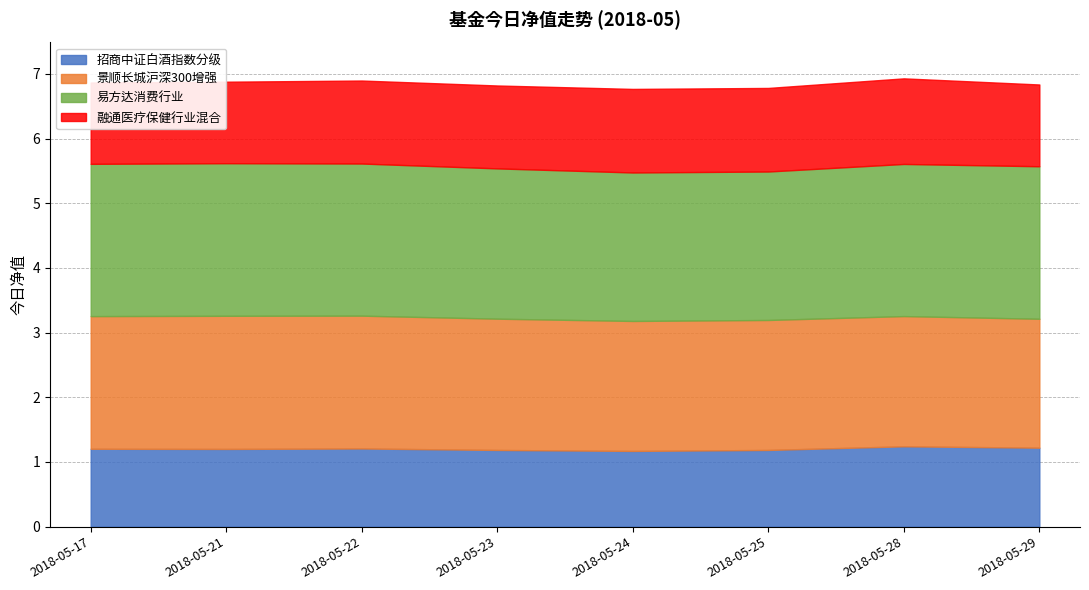

What value does the 招商中证白酒指数分级 series have at 2018-05-22?

1.2